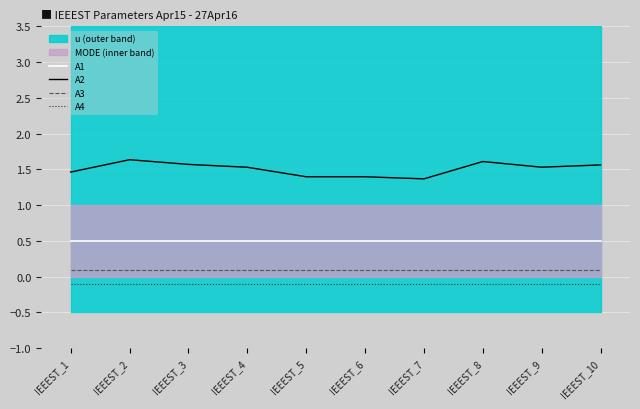

Is it true that A1 equals 0.1 at IEEEST_3?

False